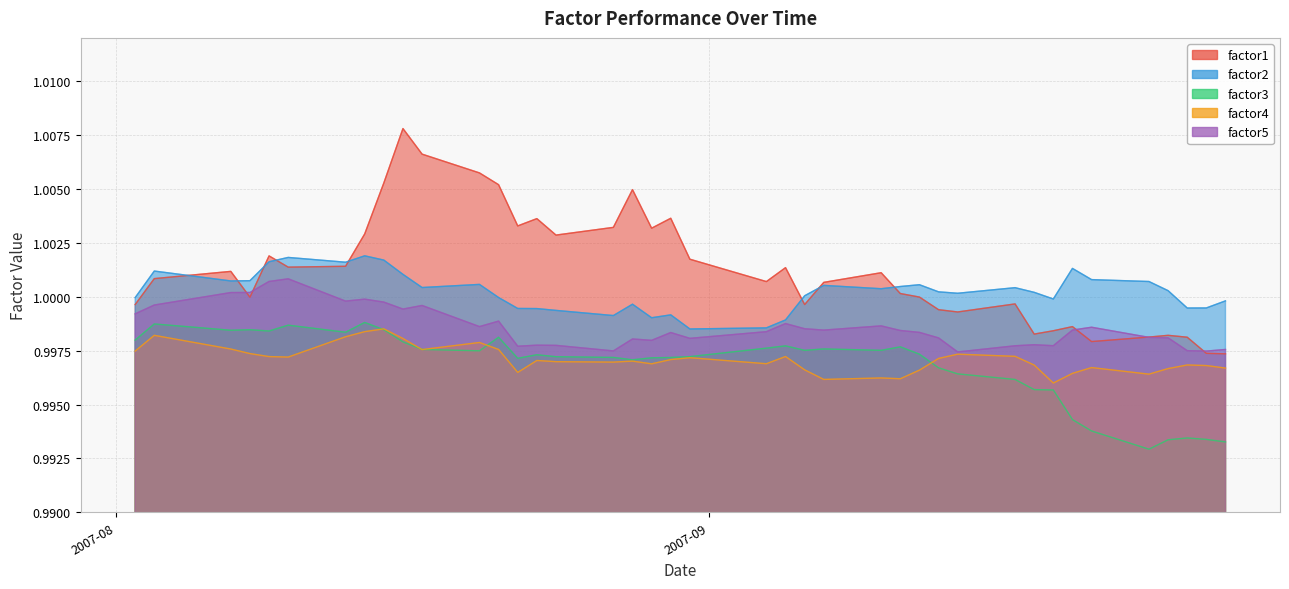

Rank the series by their maximum value, from lowest to highest.

factor4, factor3, factor5, factor2, factor1